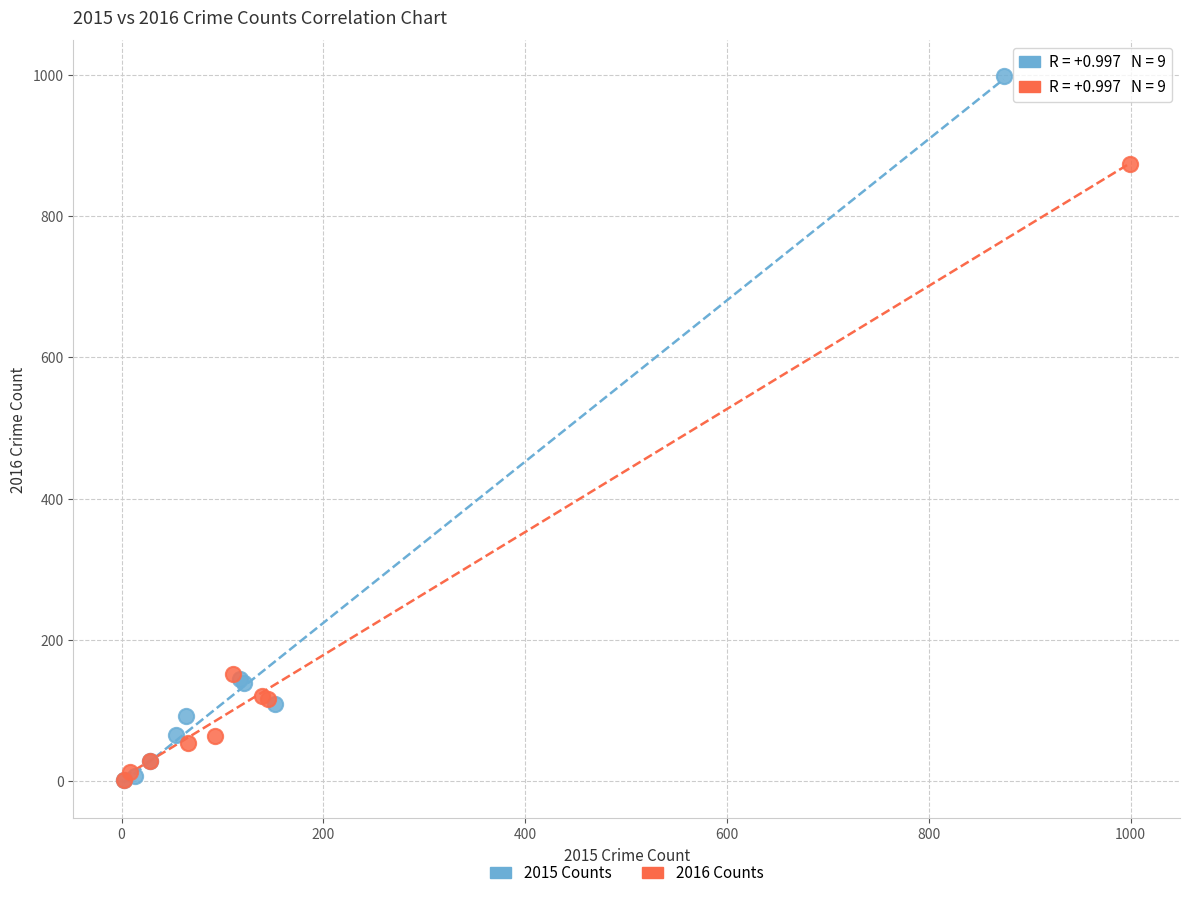

What are all the series names shown in the legend?

2015 Counts, 2016 Counts